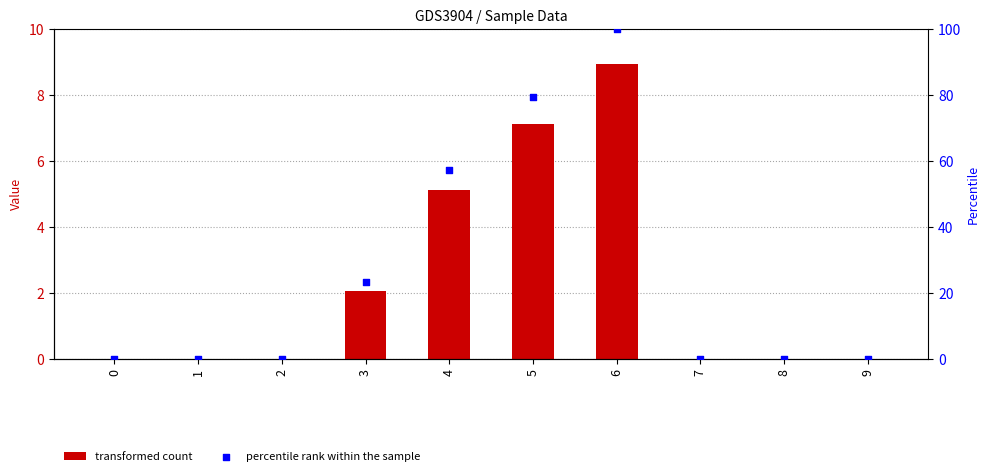

Which series has the largest Y range (max minus min)?

percentile rank within the sample